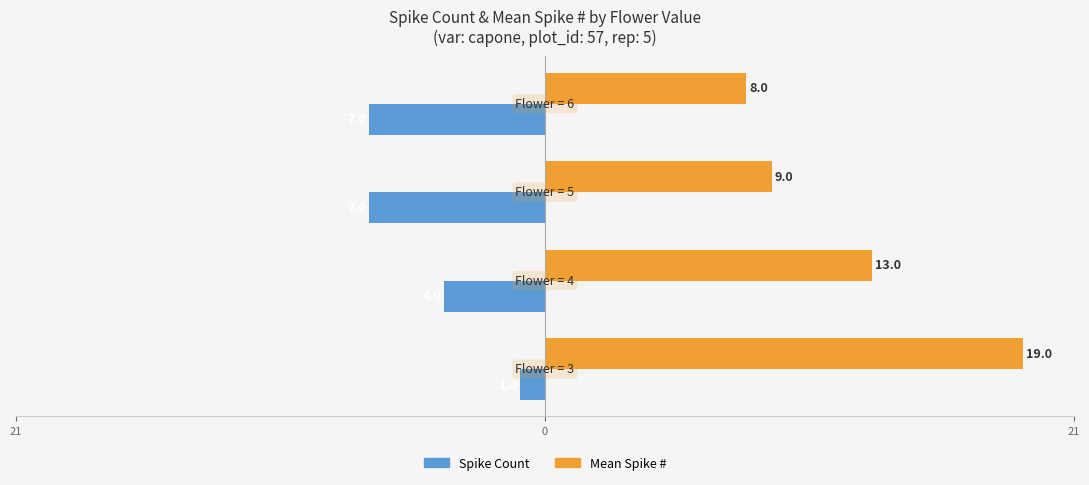

What are all the series names shown in the legend?

Spike Count, Mean Spike #